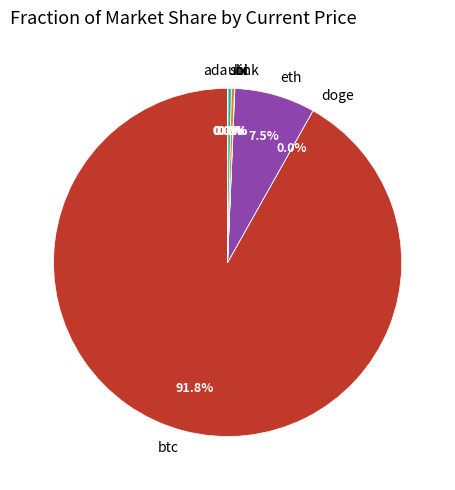

Is there a majority slice in this chart?

Yes